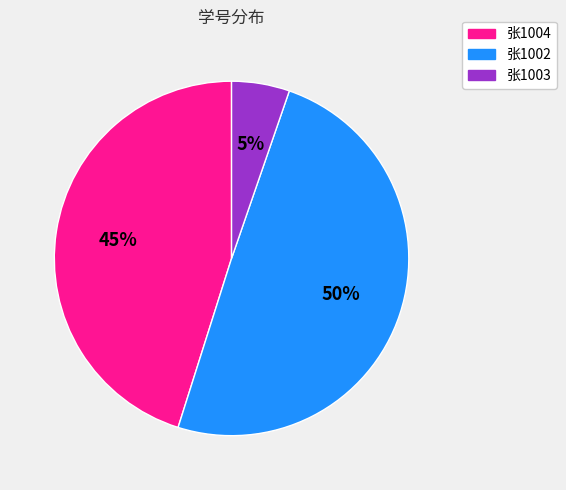

Which category has the biggest portion of the pie?

张1002